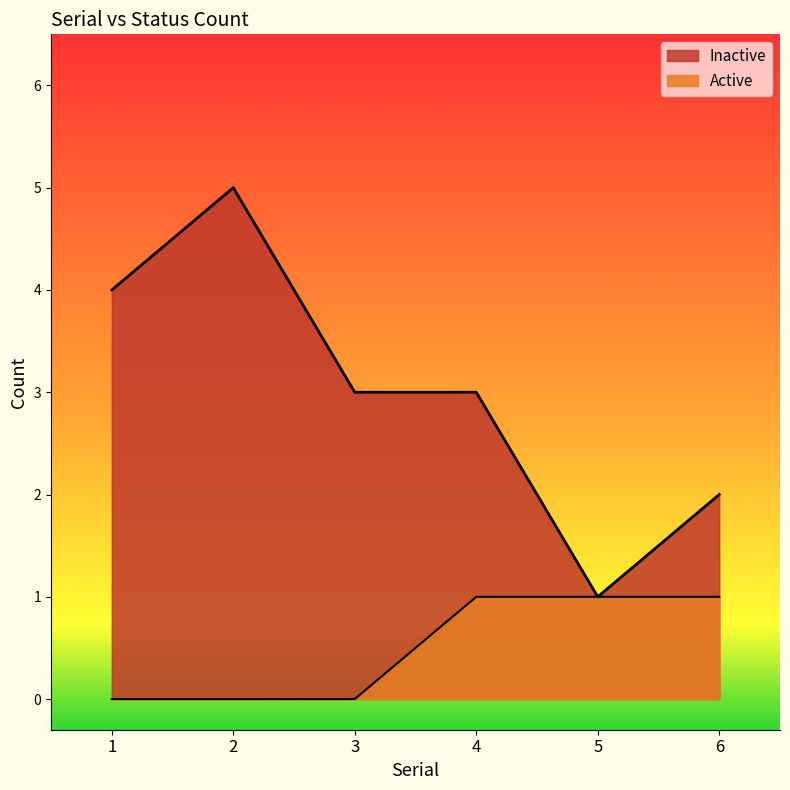

Read the Inactive value at 3.

3